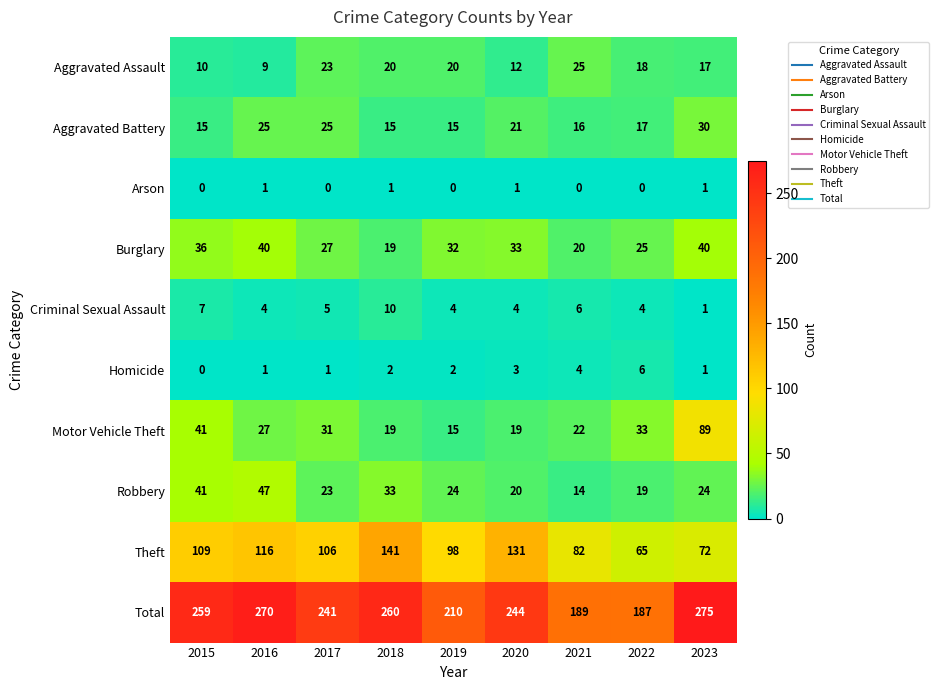

What is the maximum value shown in the chart?

275